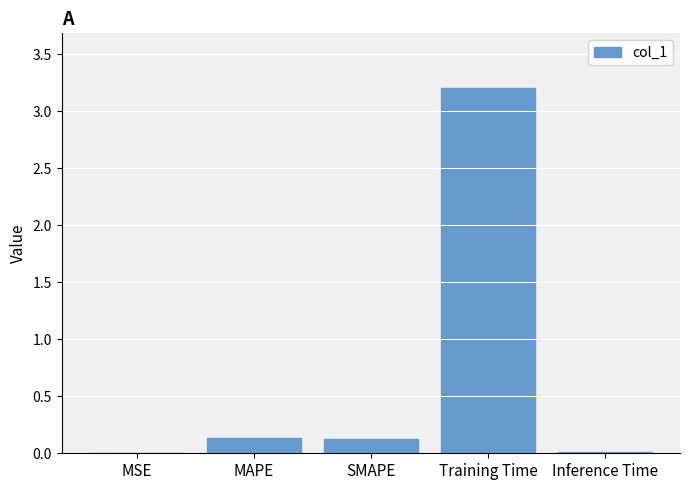

Which has a higher value, MSE or Training Time?

Training Time